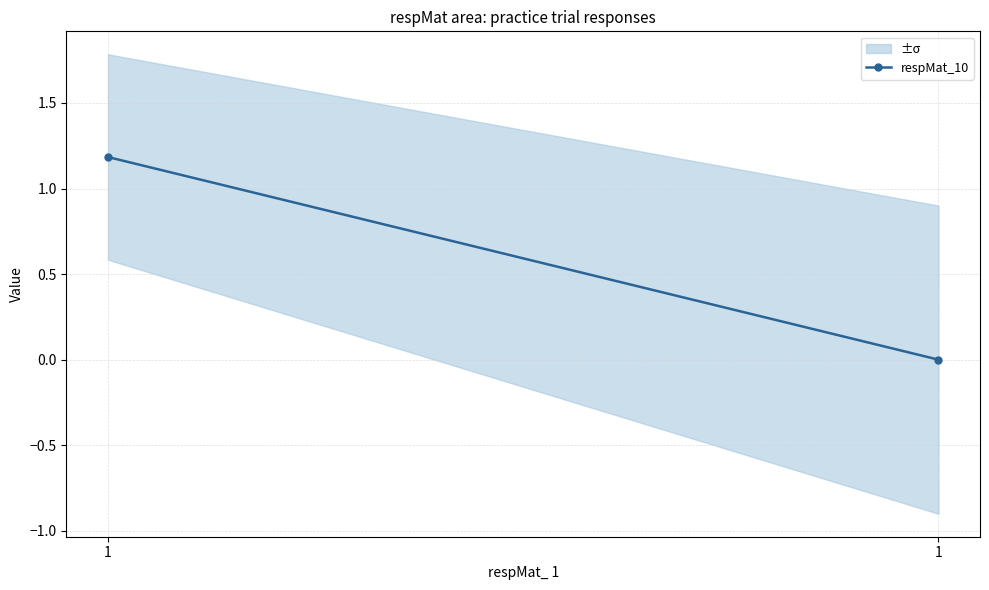

What is the change in value from 1 to 1?

-1.2